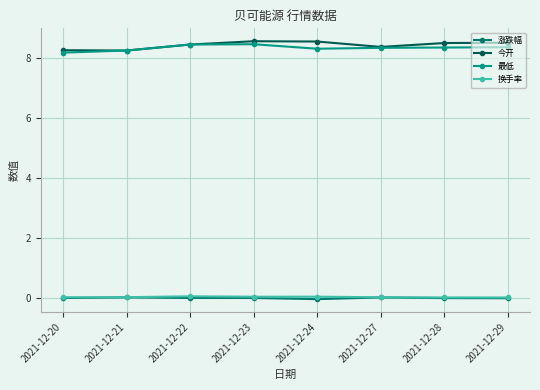

Reading left to right, transcribe all the data shown in this chart.

涨跌幅: 2021-12-20=0.0	2021-12-21=0.0	2021-12-22=0.0	2021-12-23=0.0	2021-12-24=-0.0	2021-12-27=0.0	2021-12-28=0.0	2021-12-29=-0.0
今开: 2021-12-20=8.3	2021-12-21=8.2	2021-12-22=8.4	2021-12-23=8.6	2021-12-24=8.6	2021-12-27=8.4	2021-12-28=8.5	2021-12-29=8.5
最低: 2021-12-20=8.2	2021-12-21=8.2	2021-12-22=8.4	2021-12-23=8.5	2021-12-24=8.3	2021-12-27=8.3	2021-12-28=8.3	2021-12-29=8.4
换手率: 2021-12-20=0.0	2021-12-21=0.0	2021-12-22=0.1	2021-12-23=0.0	2021-12-24=0.0	2021-12-27=0.0	2021-12-28=0.0	2021-12-29=0.0